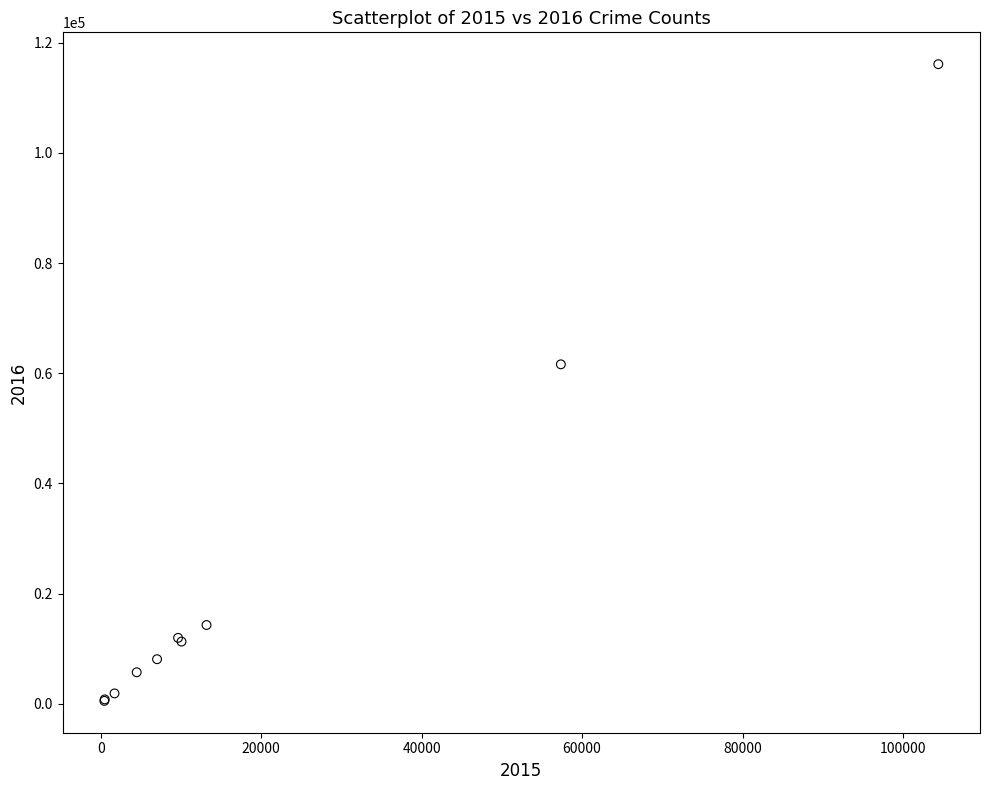

What Y value in the scatter plot is closest to 58322?

61625